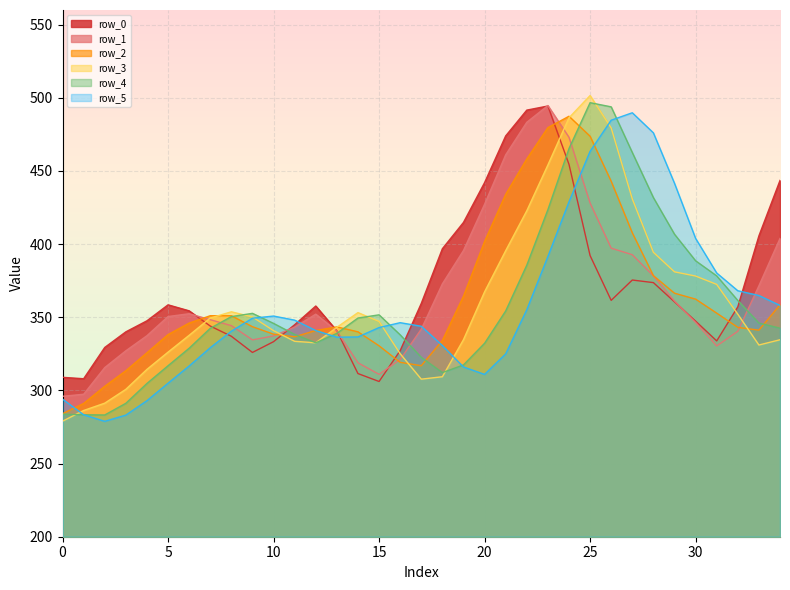

True or false: row_0 has a value of 373.7 at 28.

True